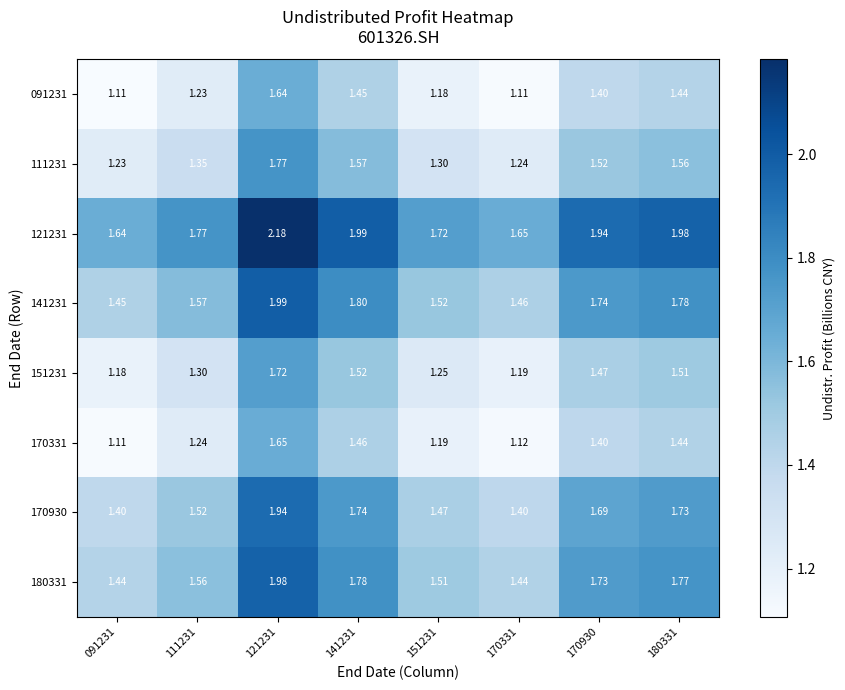

Is the value of 121231 at 180331 greater than the value of 170930 at 180331?

Yes